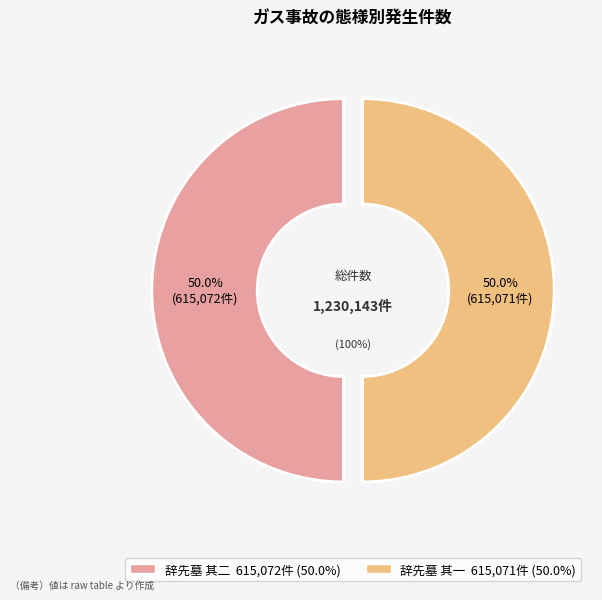

What percentage do 辞先墓 其一 and 辞先墓 其二 together represent?

100.0%